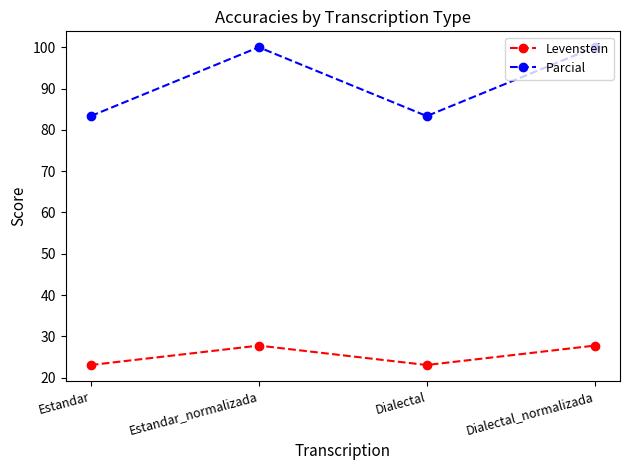

The value of Levenstein at Estandar_normalizada is 27.8. True or false?

True